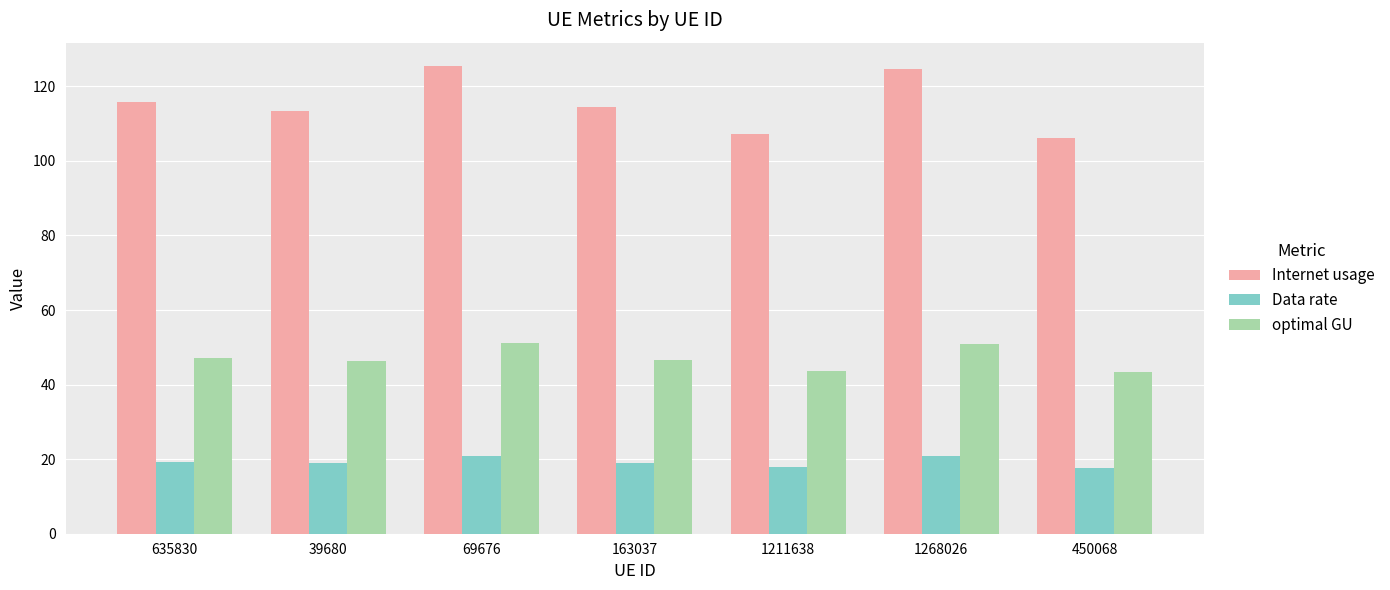

Rank the series at 69676 from highest to lowest value.

Internet usage, optimal GU, Data rate